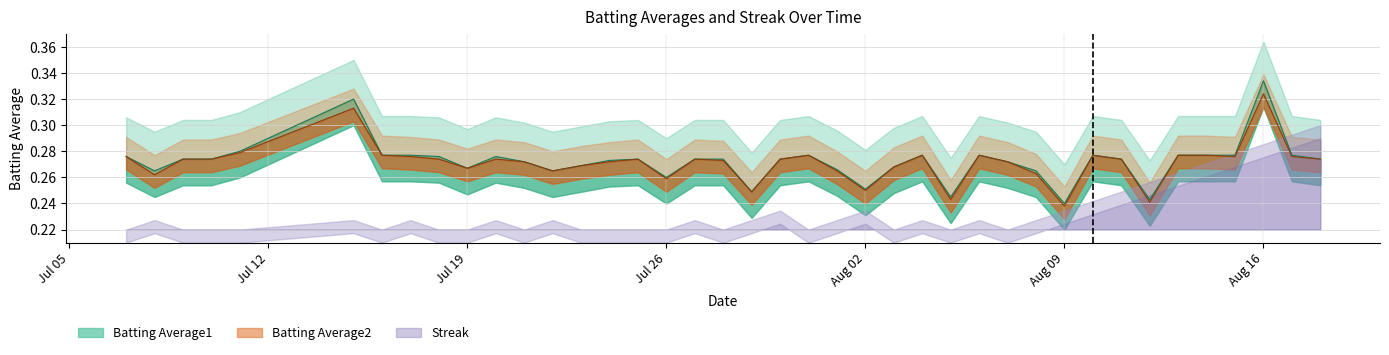

Which has a higher value, 2010-08-02 or 2010-08-15?

2010-08-15